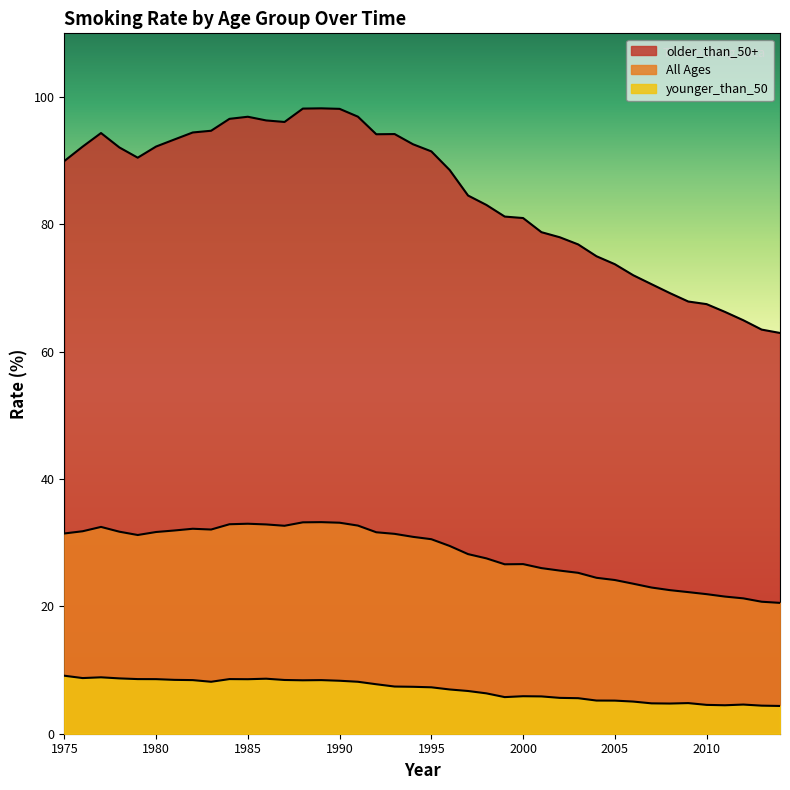

At which category does the chart reach its peak across all series?

1989